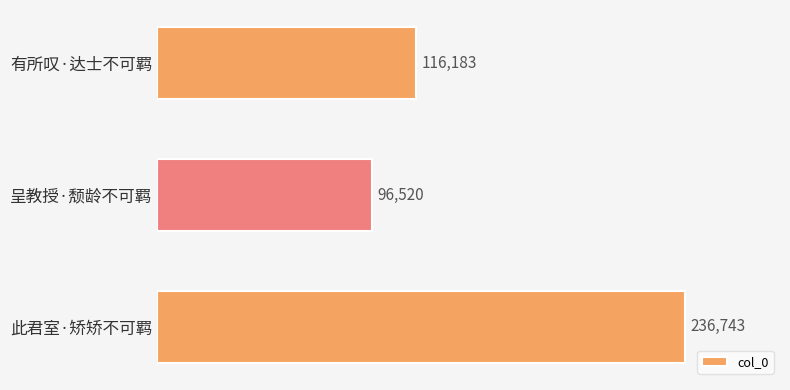

List the labels in order of value, smallest first.

呈教授·颓龄不可羁, 有所叹·达士不可羁, 此君室·矫矫不可羁